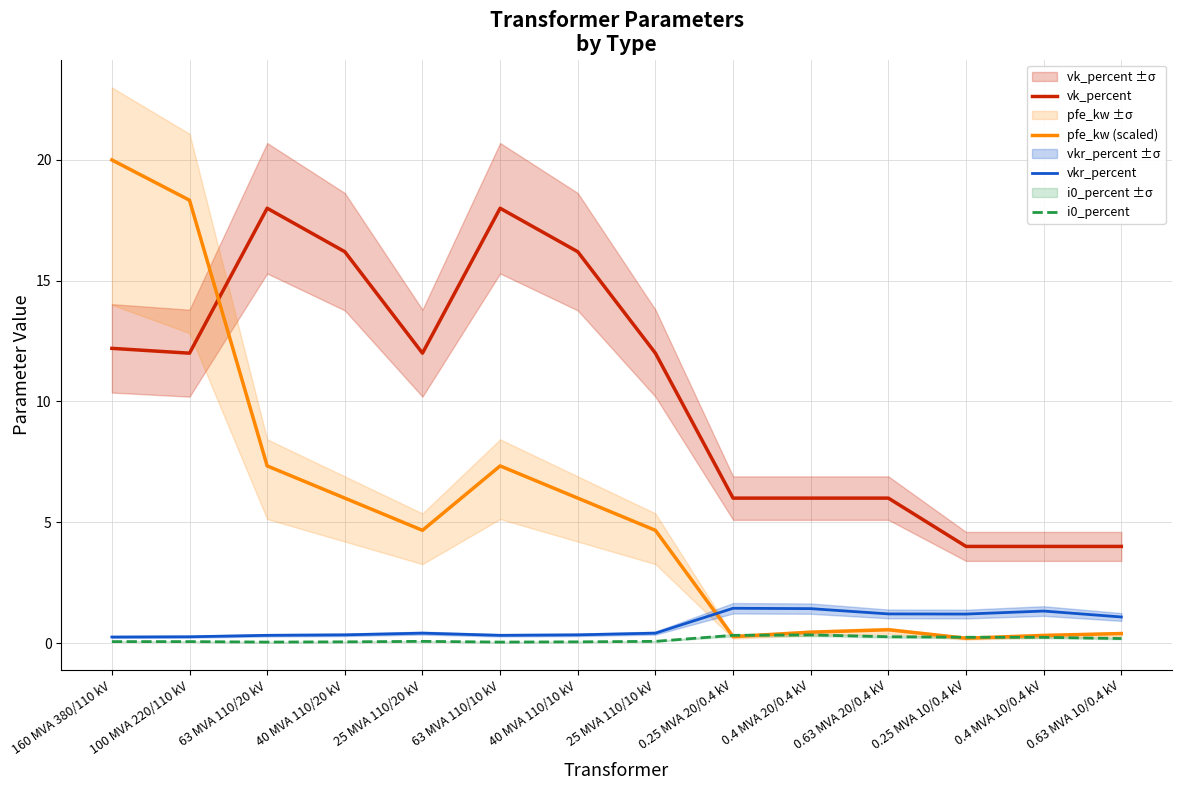

At which label does pfe_kw (scaled) reach its peak?

160 MVA 380/110 kV